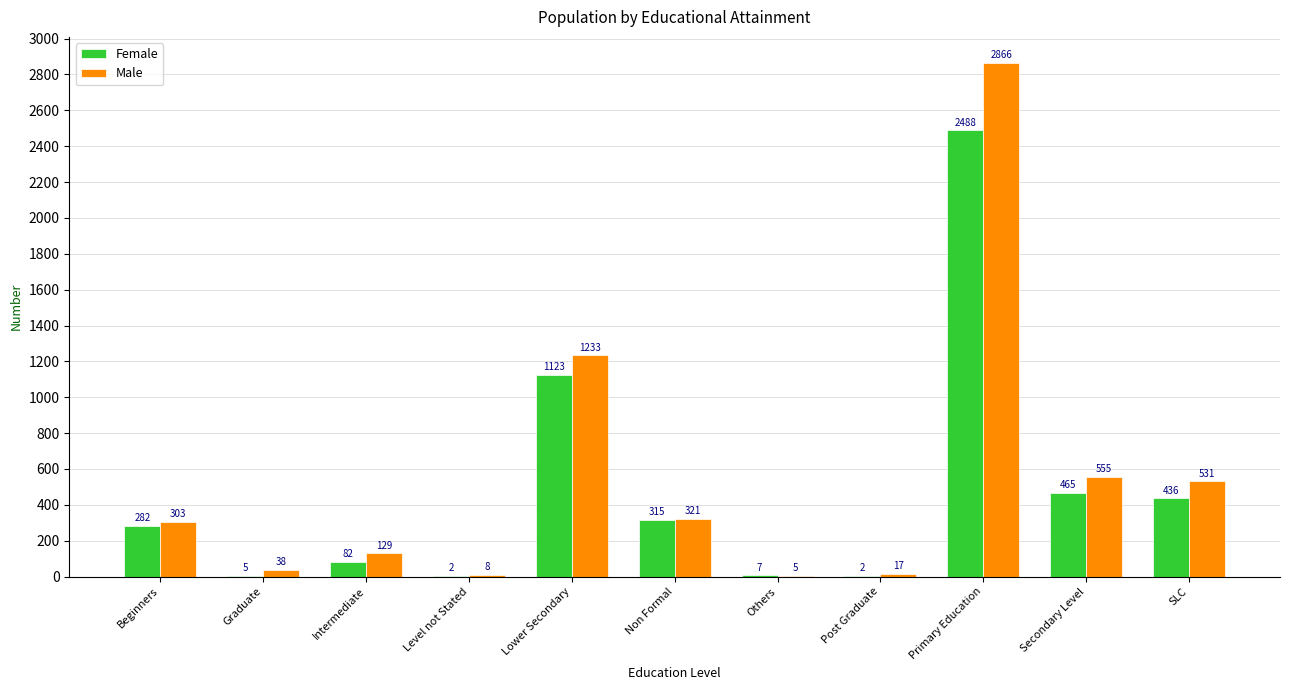

What is the approximate value of Male at Secondary Level, to the nearest 10?

560